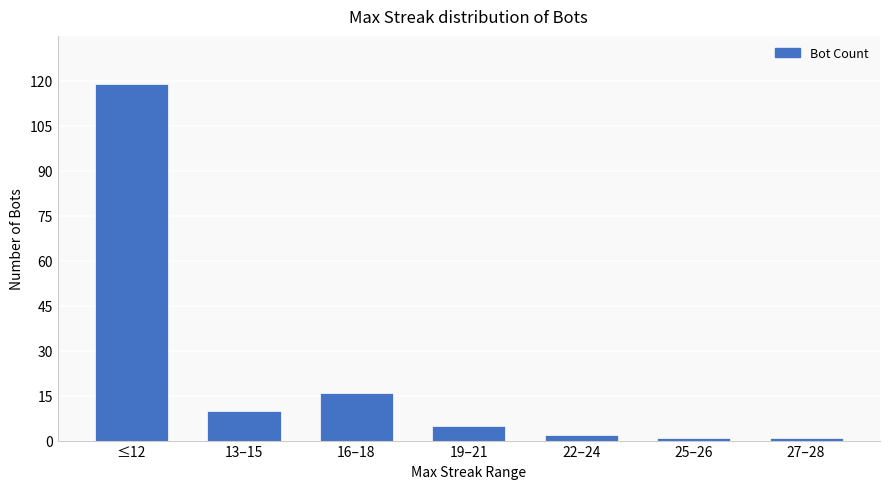

What is the label of the 7th bar from the left?

27–28